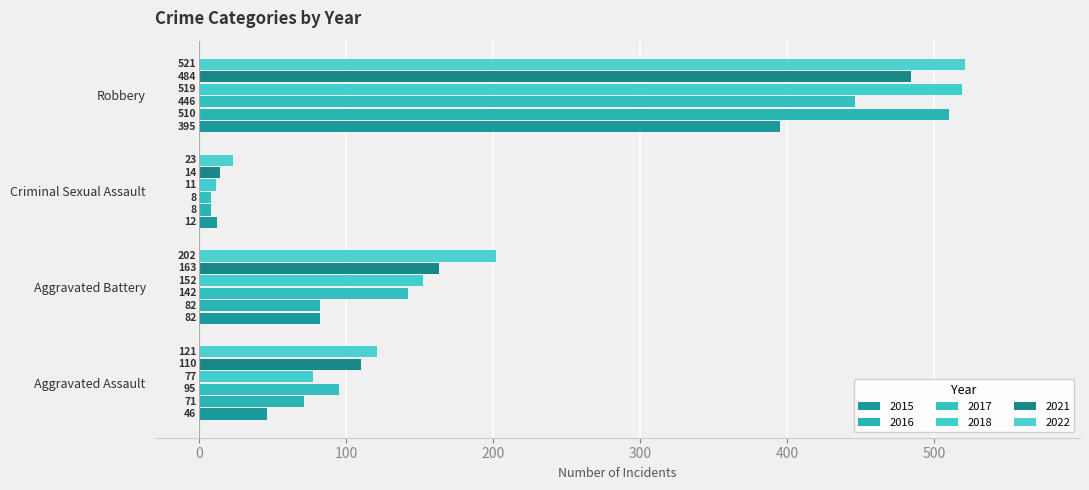

What is the difference between the 2021 values at Aggravated Battery and Aggravated Assault?

53